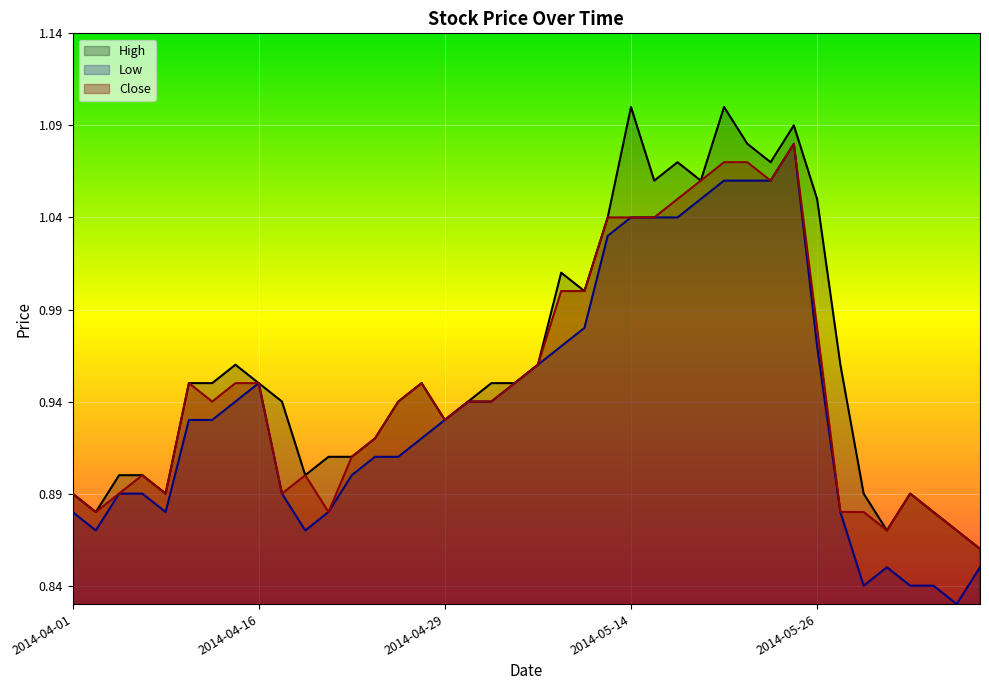

Reading left to right, extract all data points from this chart.

High: 2014-04-01=0.9	2014-04-02=0.9	2014-04-03=0.9	2014-04-04=0.9	2014-04-08=0.9	2014-04-09=0.9	2014-04-10=0.9	2014-04-11=1.0	2014-04-16=0.9	2014-04-17=0.9	2014-04-18=0.9	2014-04-21=0.9	2014-04-22=0.9	2014-04-24=0.9	2014-04-25=0.9	2014-04-28=0.9	2014-04-29=0.9	2014-04-30=0.9	2014-05-02=0.9	2014-05-06=0.9	2014-05-07=1.0	2014-05-08=1.0	2014-05-09=1.0	2014-05-12=1.0	2014-05-14=1.1	2014-05-15=1.1	2014-05-16=1.1	2014-05-19=1.1	2014-05-20=1.1	2014-05-21=1.1	2014-05-22=1.1	2014-05-23=1.1	2014-05-26=1.1	2014-05-27=1.0	2014-05-28=0.9	2014-05-29=0.9	2014-05-30=0.9	2014-06-02=0.9	2014-06-03=0.9	2014-06-04=0.9
Low: 2014-04-01=0.9	2014-04-02=0.9	2014-04-03=0.9	2014-04-04=0.9	2014-04-08=0.9	2014-04-09=0.9	2014-04-10=0.9	2014-04-11=0.9	2014-04-16=0.9	2014-04-17=0.9	2014-04-18=0.9	2014-04-21=0.9	2014-04-22=0.9	2014-04-24=0.9	2014-04-25=0.9	2014-04-28=0.9	2014-04-29=0.9	2014-04-30=0.9	2014-05-02=0.9	2014-05-06=0.9	2014-05-07=1.0	2014-05-08=1.0	2014-05-09=1.0	2014-05-12=1.0	2014-05-14=1.0	2014-05-15=1.0	2014-05-16=1.0	2014-05-19=1.1	2014-05-20=1.1	2014-05-21=1.1	2014-05-22=1.1	2014-05-23=1.1	2014-05-26=1.0	2014-05-27=0.9	2014-05-28=0.8	2014-05-29=0.8	2014-05-30=0.8	2014-06-02=0.8	2014-06-03=0.8	2014-06-04=0.8
Close: 2014-04-01=0.9	2014-04-02=0.9	2014-04-03=0.9	2014-04-04=0.9	2014-04-08=0.9	2014-04-09=0.9	2014-04-10=0.9	2014-04-11=0.9	2014-04-16=0.9	2014-04-17=0.9	2014-04-18=0.9	2014-04-21=0.9	2014-04-22=0.9	2014-04-24=0.9	2014-04-25=0.9	2014-04-28=0.9	2014-04-29=0.9	2014-04-30=0.9	2014-05-02=0.9	2014-05-06=0.9	2014-05-07=1.0	2014-05-08=1.0	2014-05-09=1.0	2014-05-12=1.0	2014-05-14=1.0	2014-05-15=1.0	2014-05-16=1.1	2014-05-19=1.1	2014-05-20=1.1	2014-05-21=1.1	2014-05-22=1.1	2014-05-23=1.1	2014-05-26=1.0	2014-05-27=0.9	2014-05-28=0.9	2014-05-29=0.9	2014-05-30=0.9	2014-06-02=0.9	2014-06-03=0.9	2014-06-04=0.9